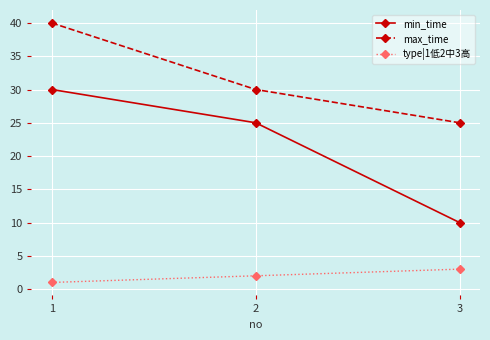

What is the average value of the min_time series?

22